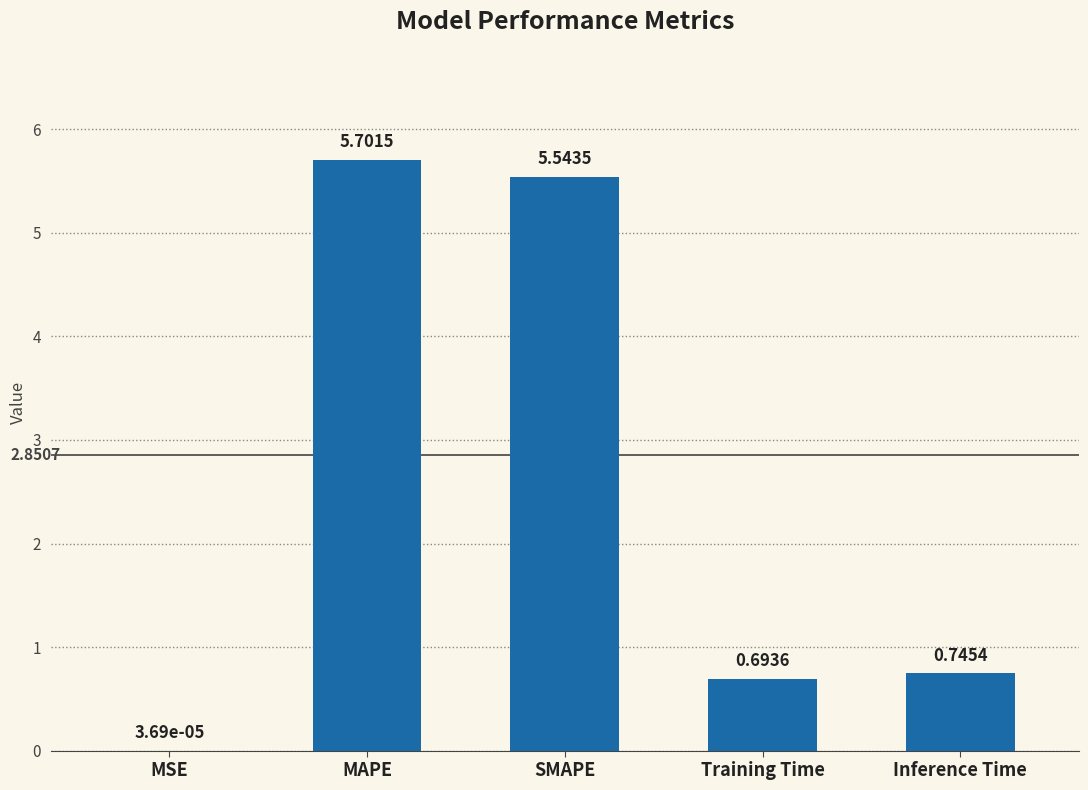

True or false: the data shows 5.7 at MAPE.

True